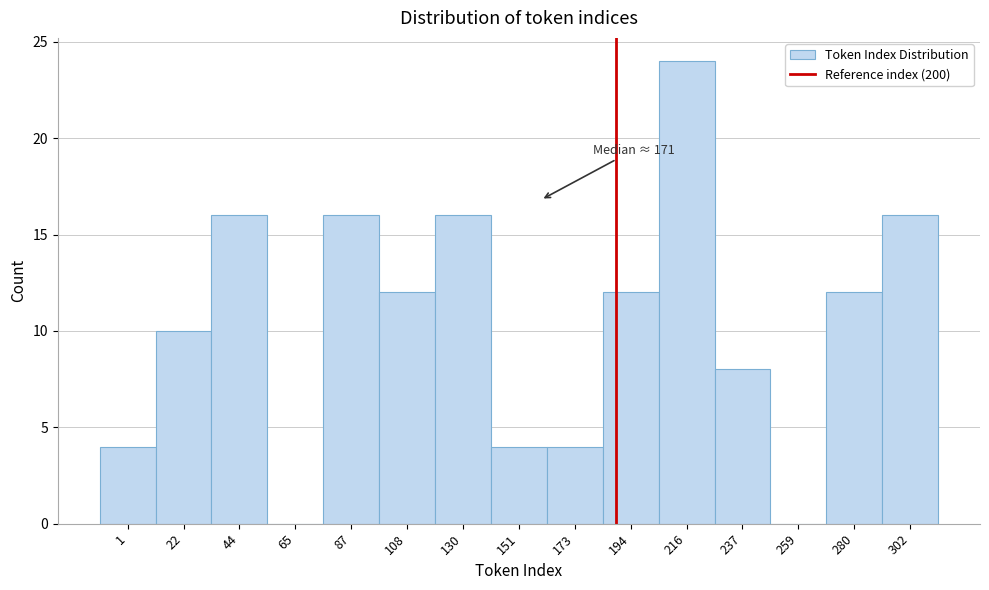

Reading left to right, transcribe all the data shown in this chart.

1=4	22=10	44=16	65=0	87=16	108=12	130=16	151=4	173=4	194=12	216=24	237=8	259=0	280=12	302=16